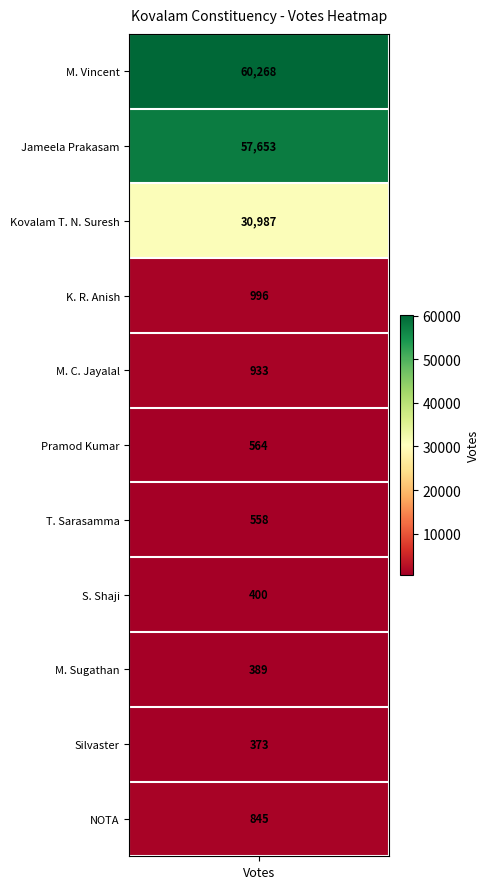

Between 6 and 8, which is larger?

6